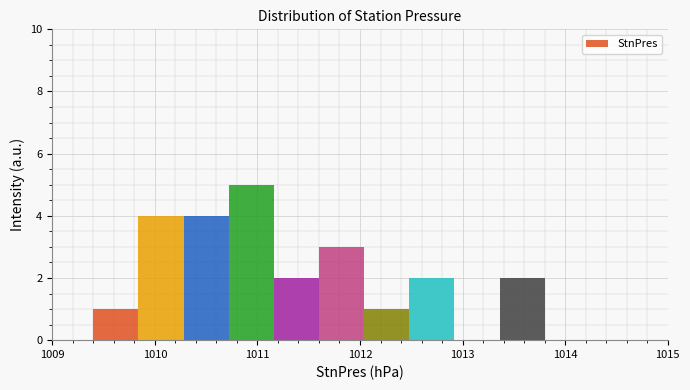

What is the height of the bar covering 1013.36 to 1013.80 on the x-axis? Neither the bar edges nor the heights are printed on the chart, so give them approximately, as read against the axes.

2